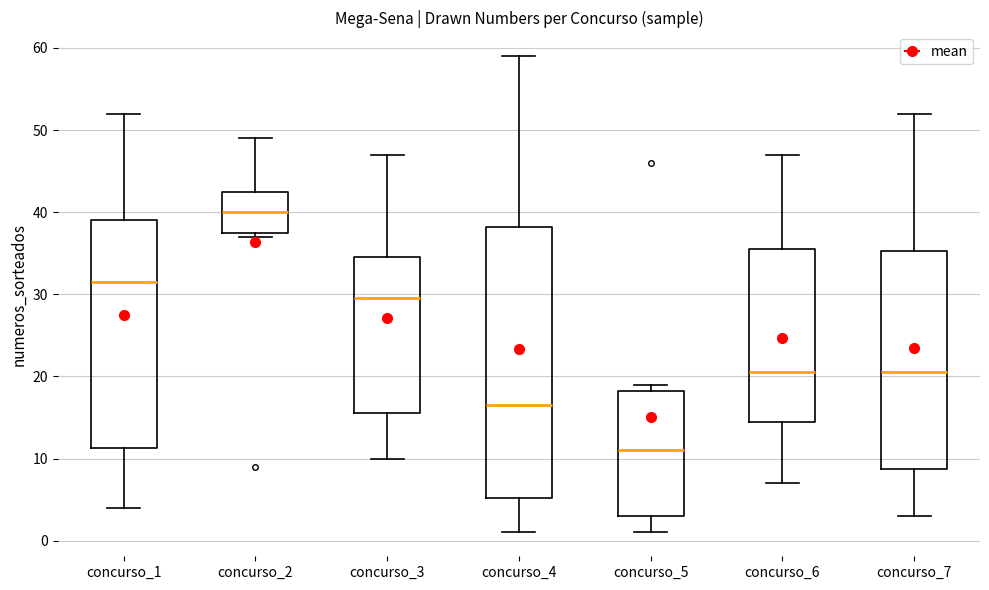

Which box's median line is the lowest?

concurso_5